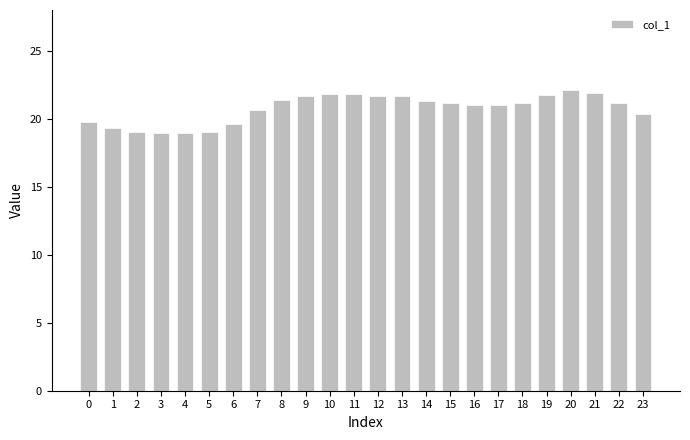

How many bars are there in total?

24